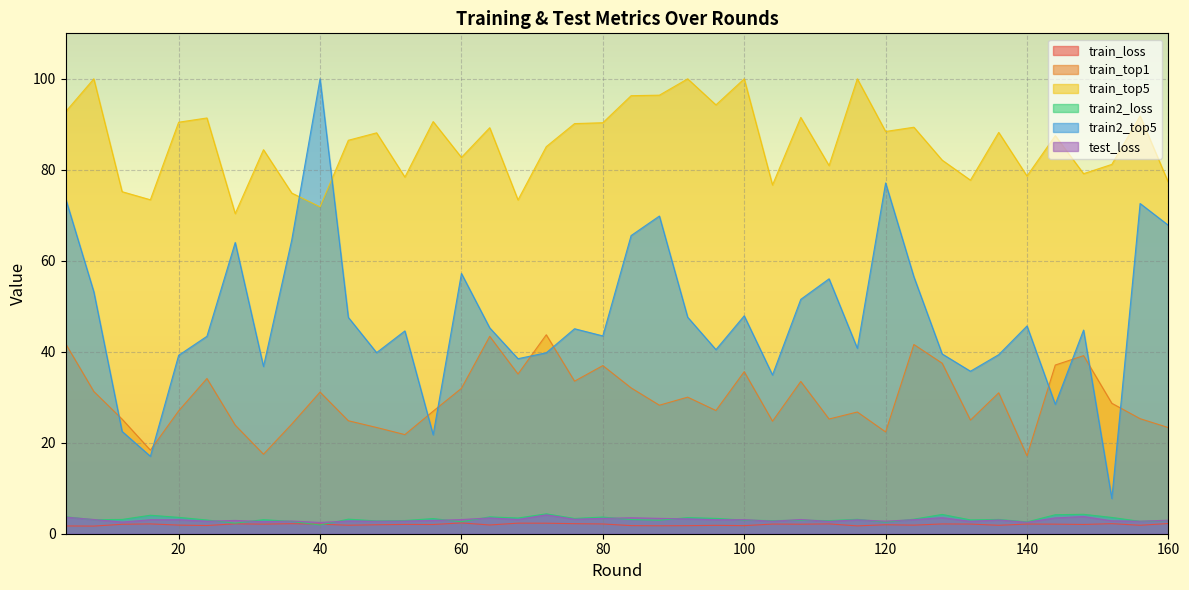

Read the test_loss value at 100.

3.1